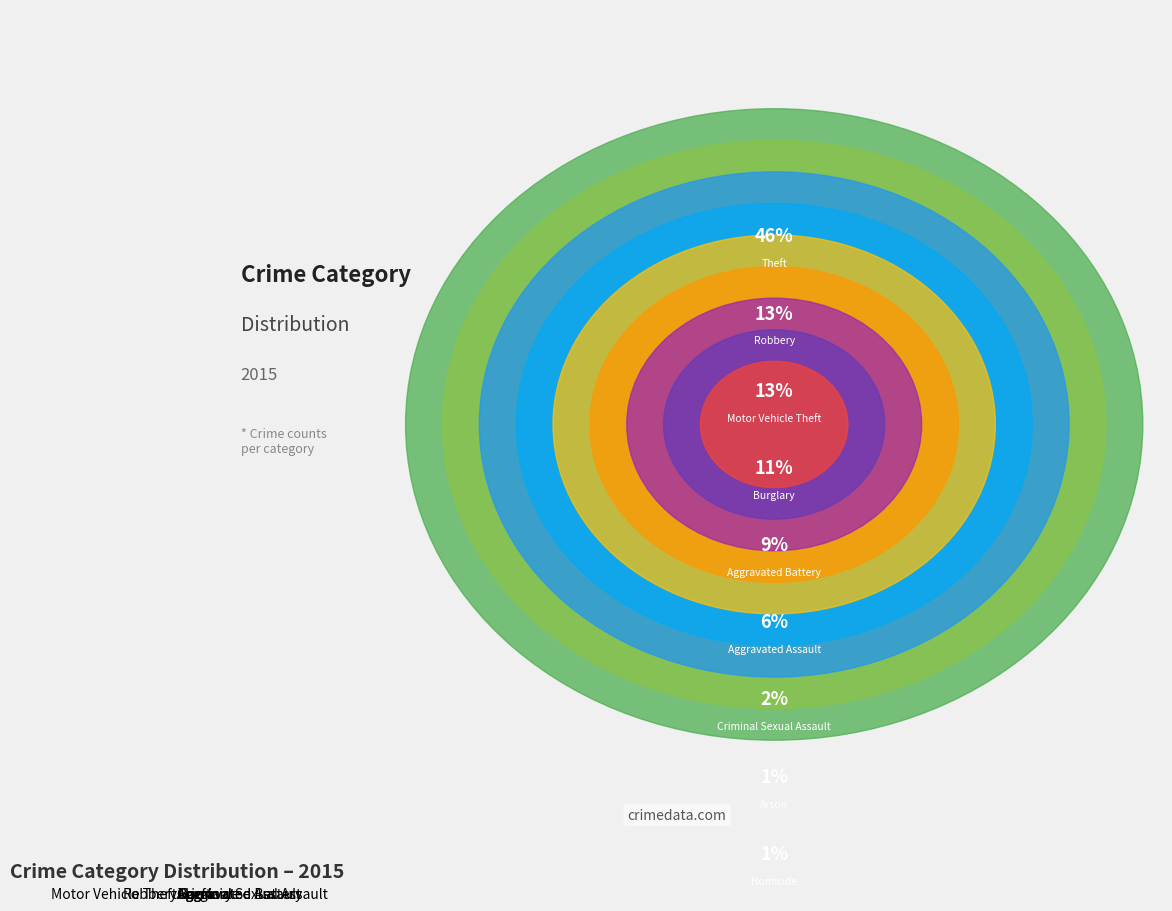

Which slice is the largest?

Theft